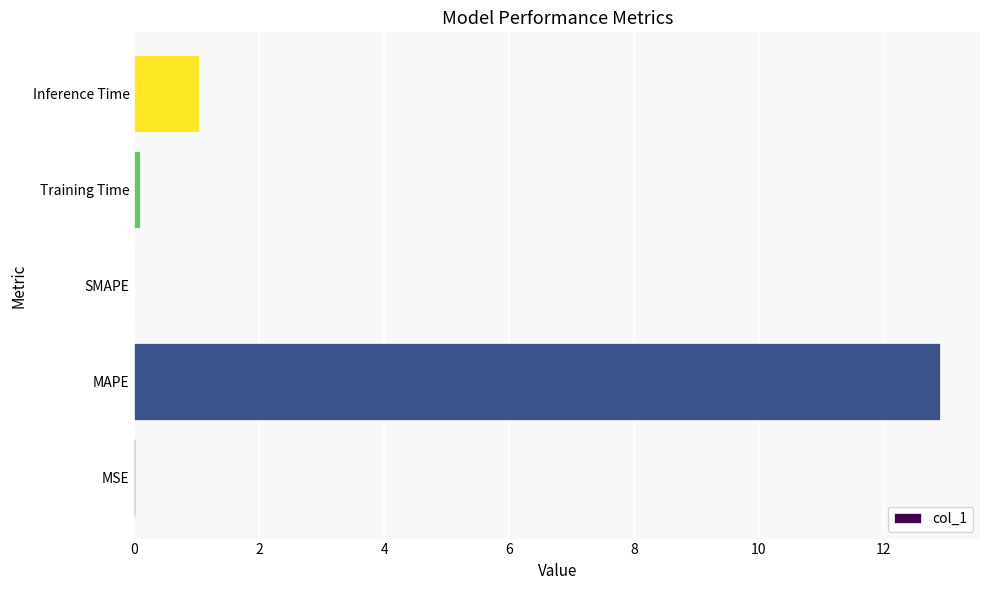

Count the number of data series in this chart.

1